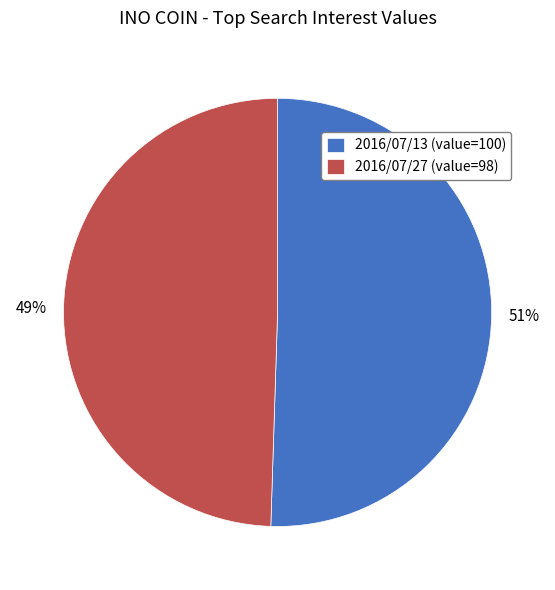

Does 2016/07/13 account for over 50% of the chart?

Yes